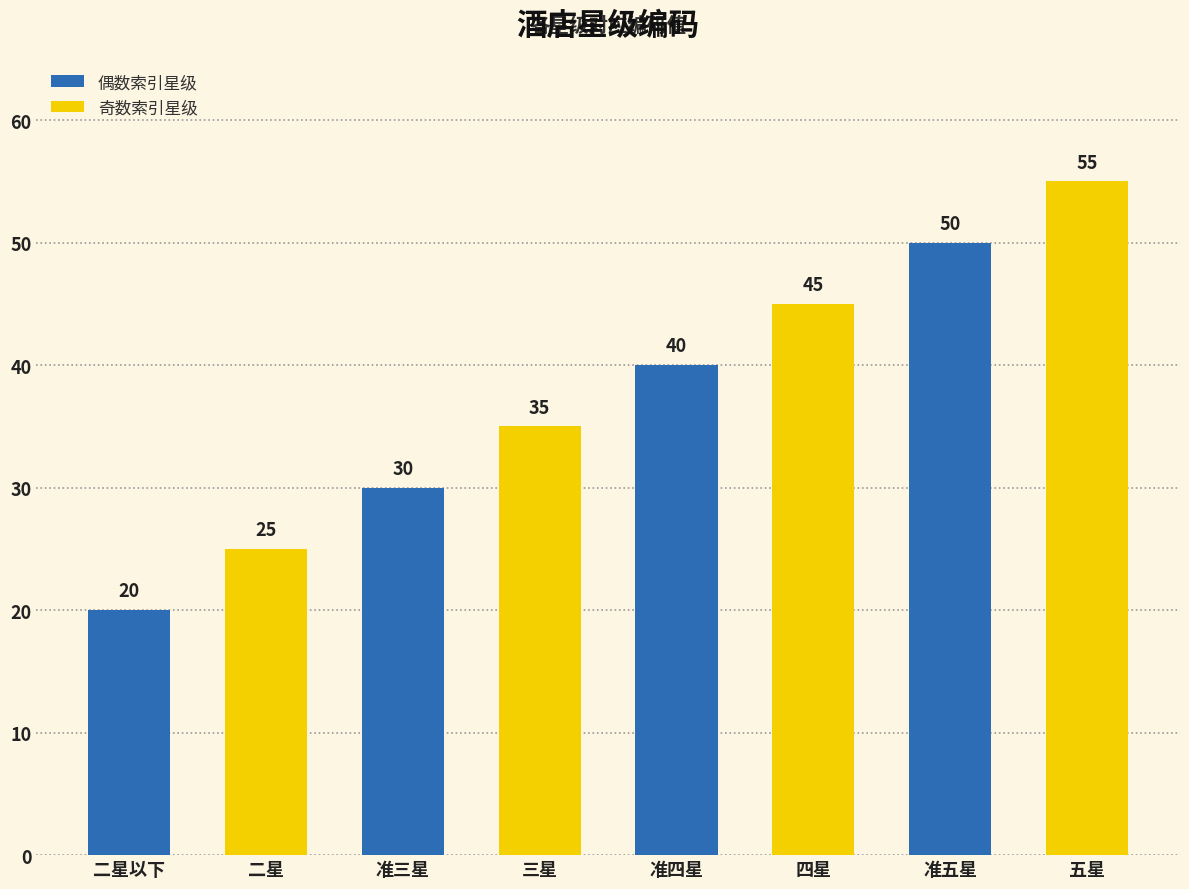

Rank the categories by value from highest to lowest.

五星, 准五星, 四星, 准四星, 三星, 准三星, 二星, 二星以下